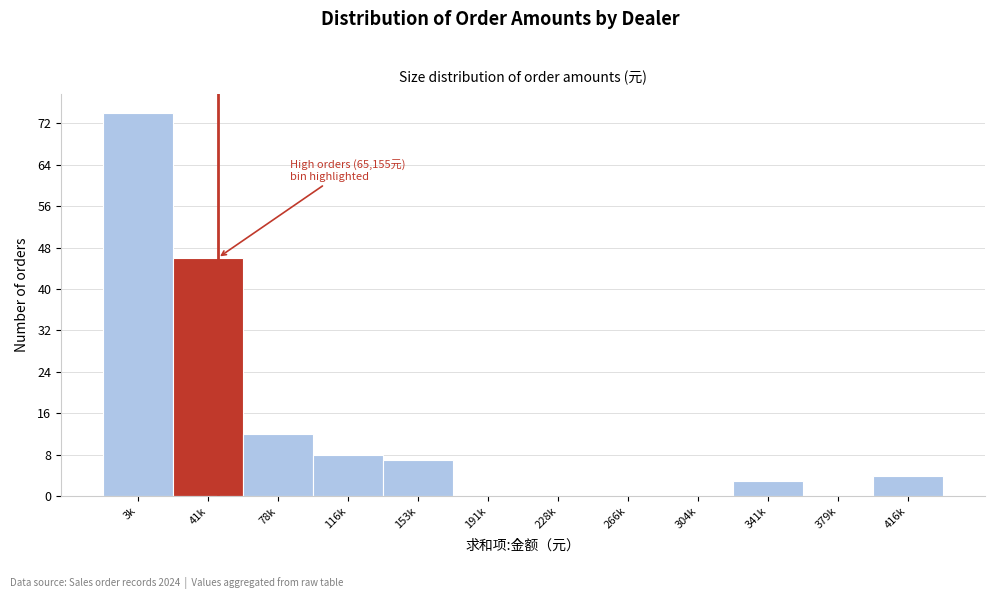

Reading right to left, transcribe all the data shown in this chart.

416k=4	379k=0	341k=3	304k=0	266k=0	228k=0	191k=0	153k=7	116k=8	78k=12	41k=46	3k=74